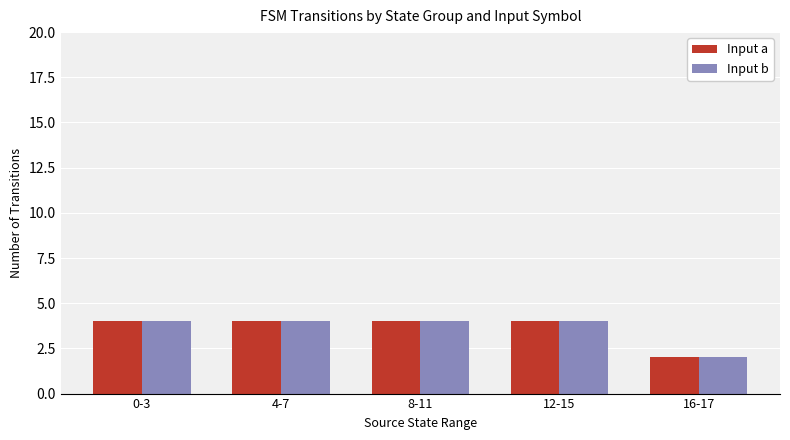

What is the value of the Input b bar at the 4th from the left?

4